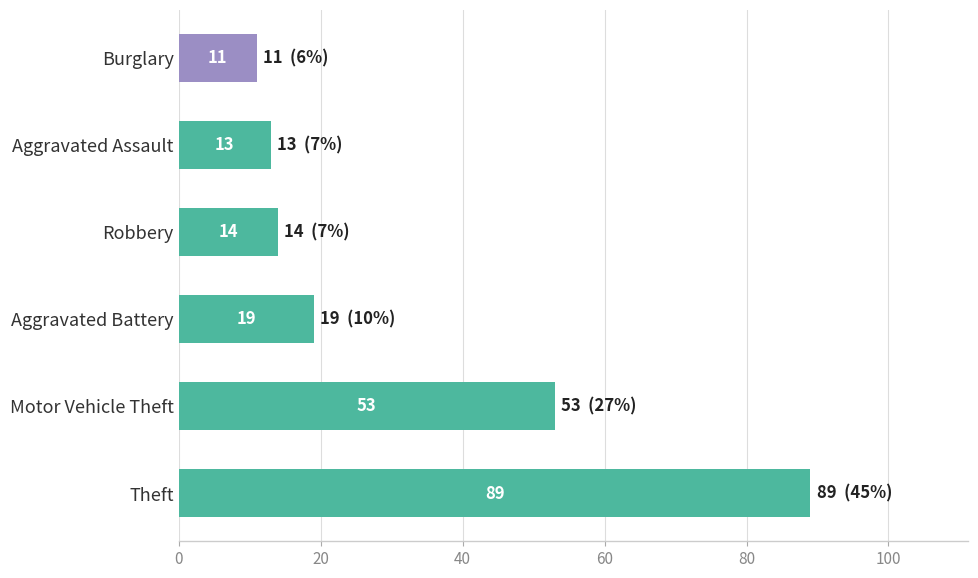

What is the average value?

33